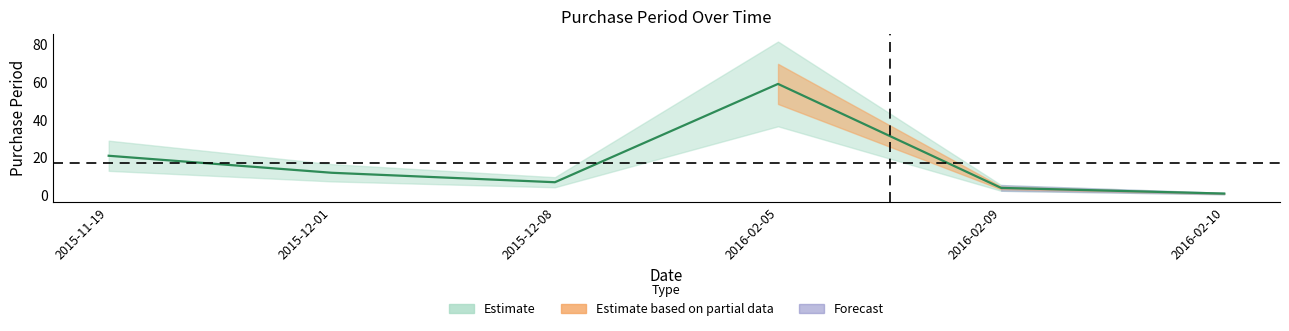

At which category does the chart reach its peak across all series?

2016-02-05